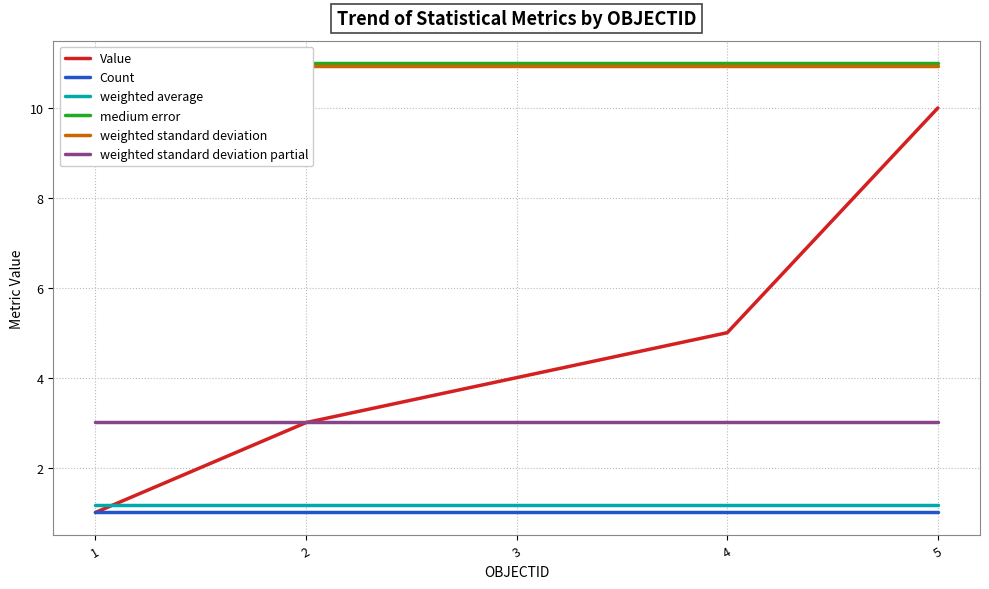

What is the sum of all weighted average values?

5.9